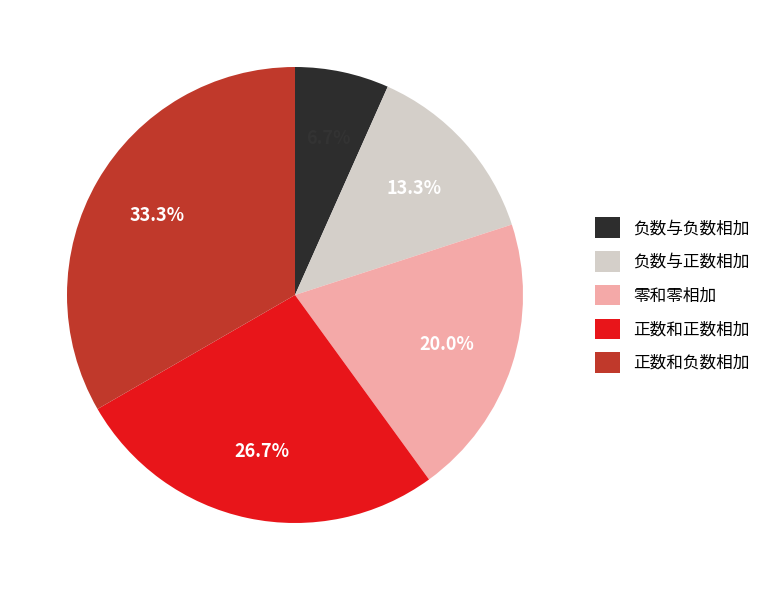

Approximately how many times larger is the value at 零和零相加 compared to 负数与正数相加?

1.5